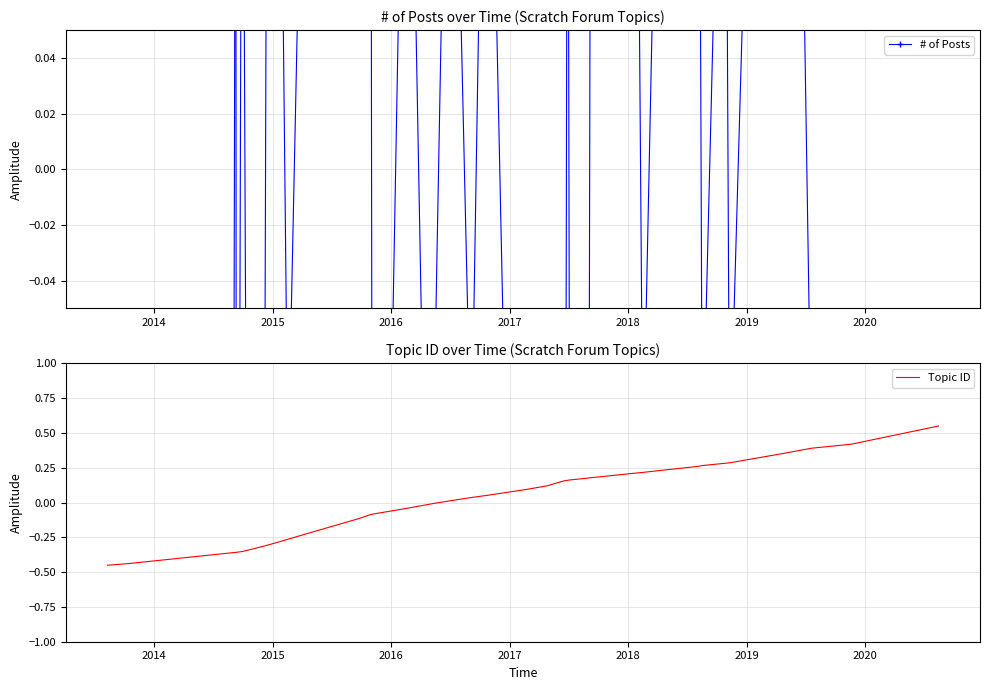

What is the total value across all series at 2020?

-0.4